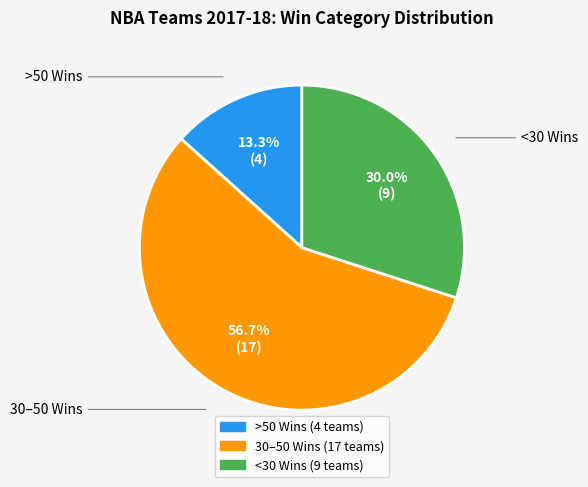

Does any single category account for the majority?

Yes